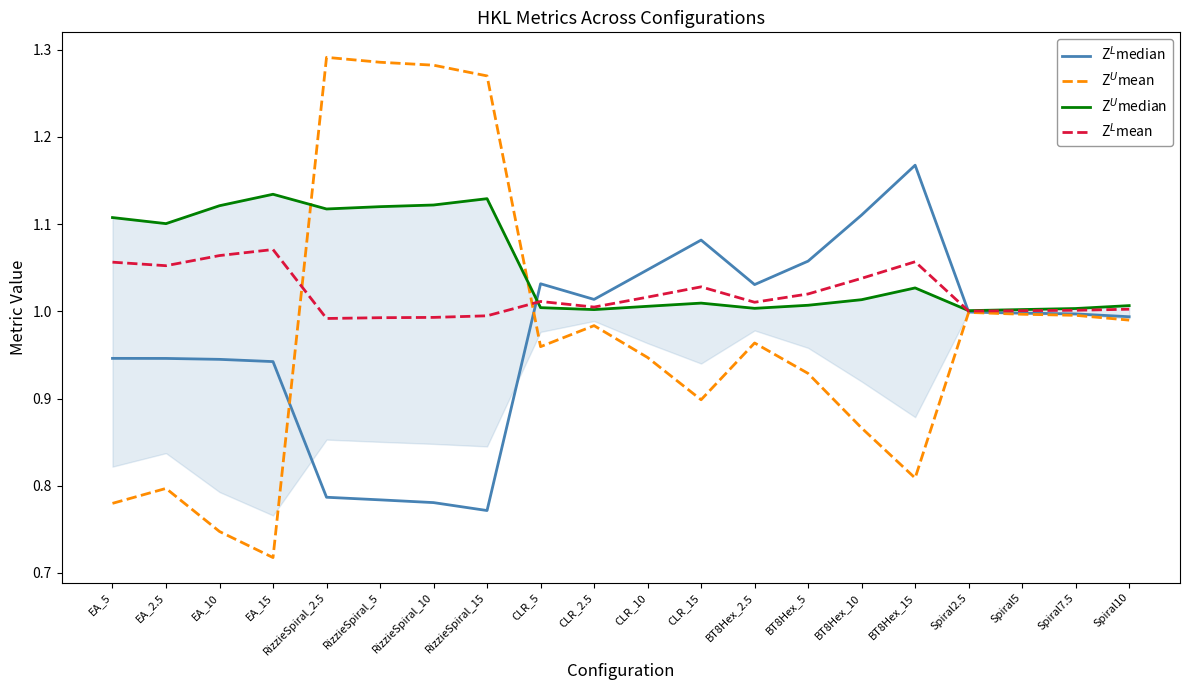

What are all the series names shown in the legend?

Z$^L$median, Z$^U$mean, Z$^U$median, Z$^L$mean